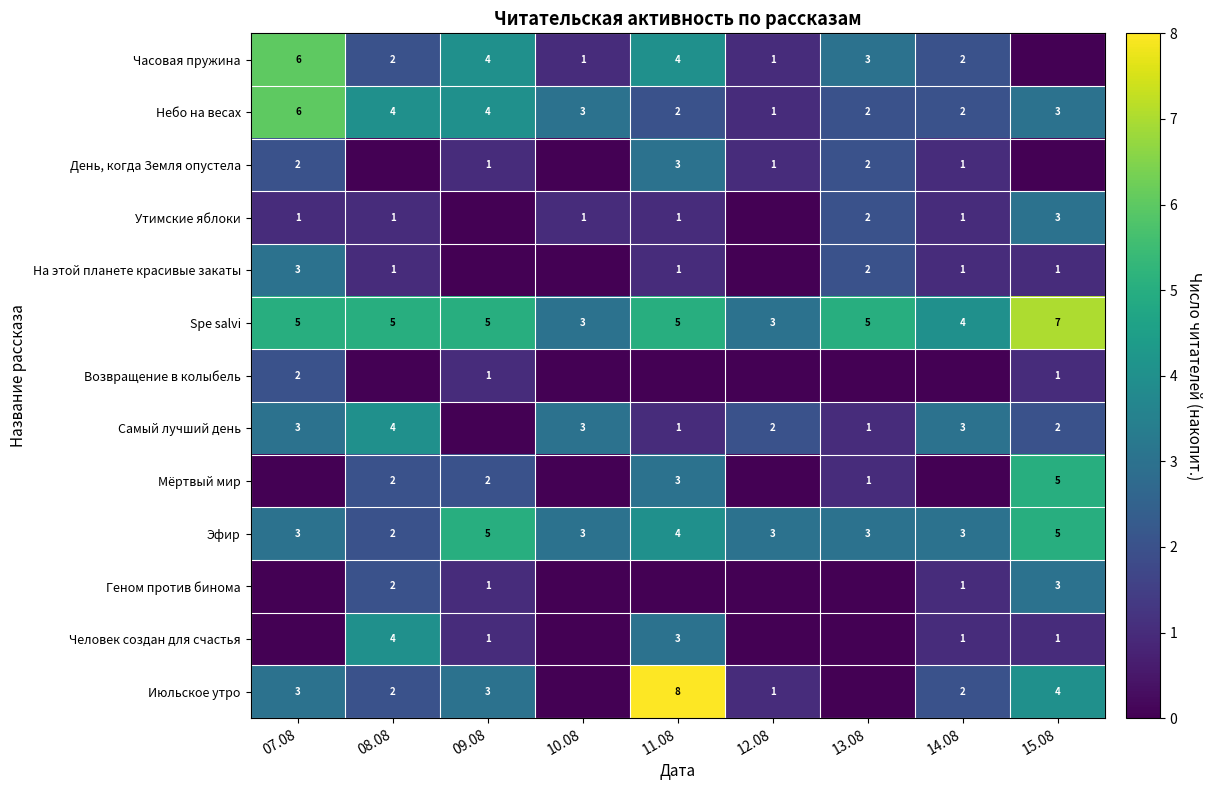

What is the difference between the highest and lowest values at 09.08?

5